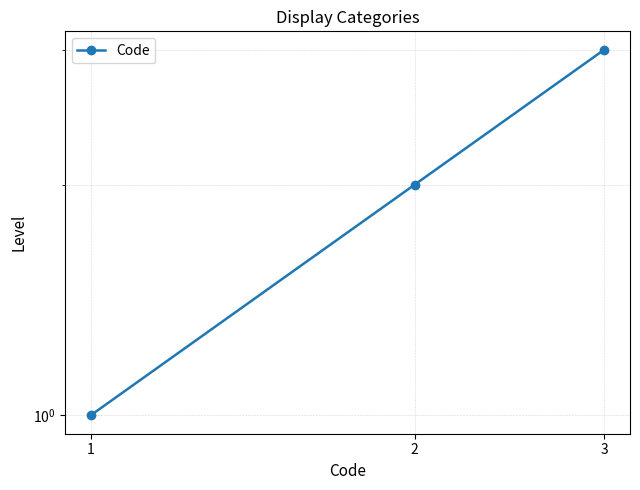

Rank the categories by value from highest to lowest.

3, 2, 1